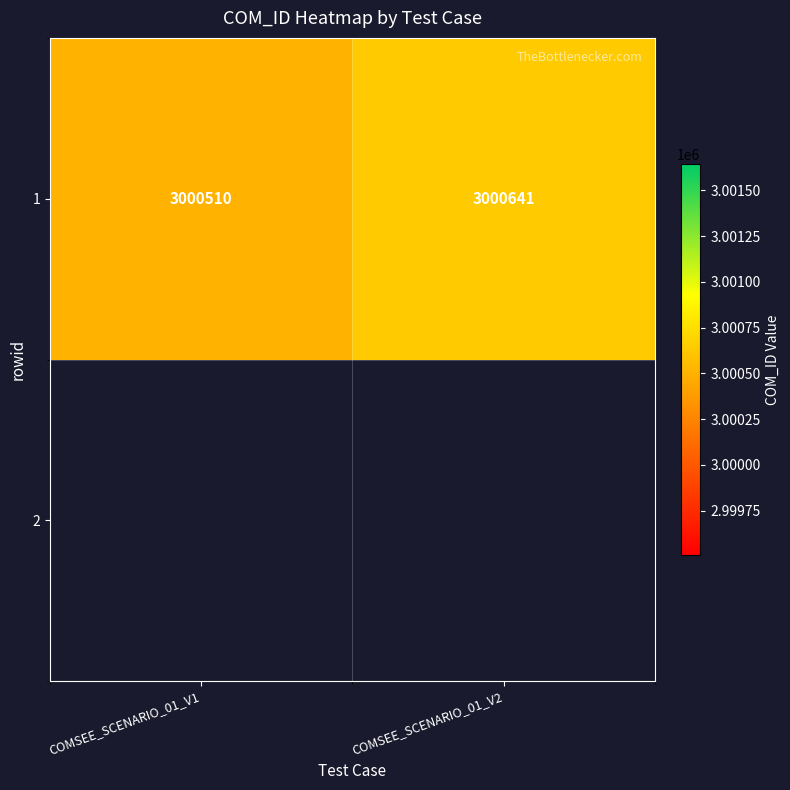

Reading right to left, extract all data points from this chart.

COMSEE_SCENARIO_01_V2=3000641	COMSEE_SCENARIO_01_V1=3000510